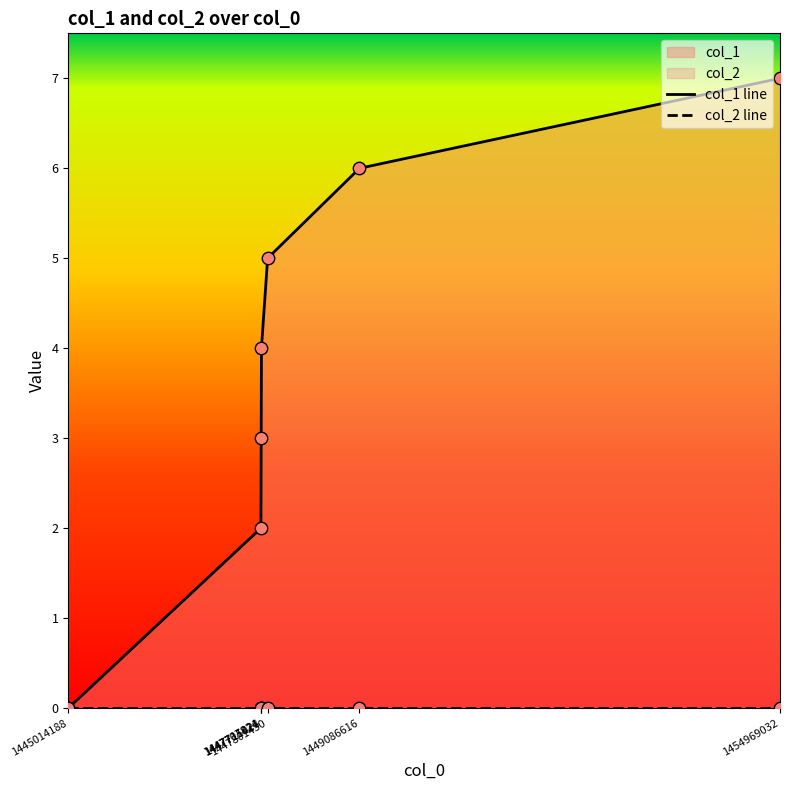

Which series reaches the minimum Y coordinate?

col_1 line